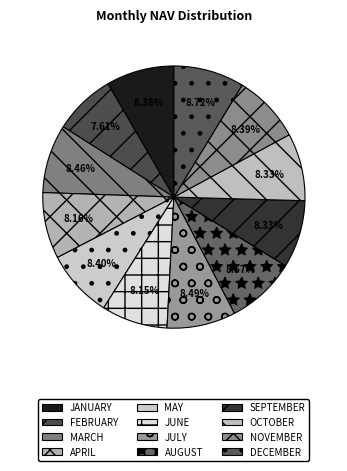

Rank the categories by value from lowest to highest.

FEBRUARY, JUNE, APRIL, SEPTEMBER, OCTOBER, JANUARY, NOVEMBER, MAY, MARCH, JULY, AUGUST, DECEMBER